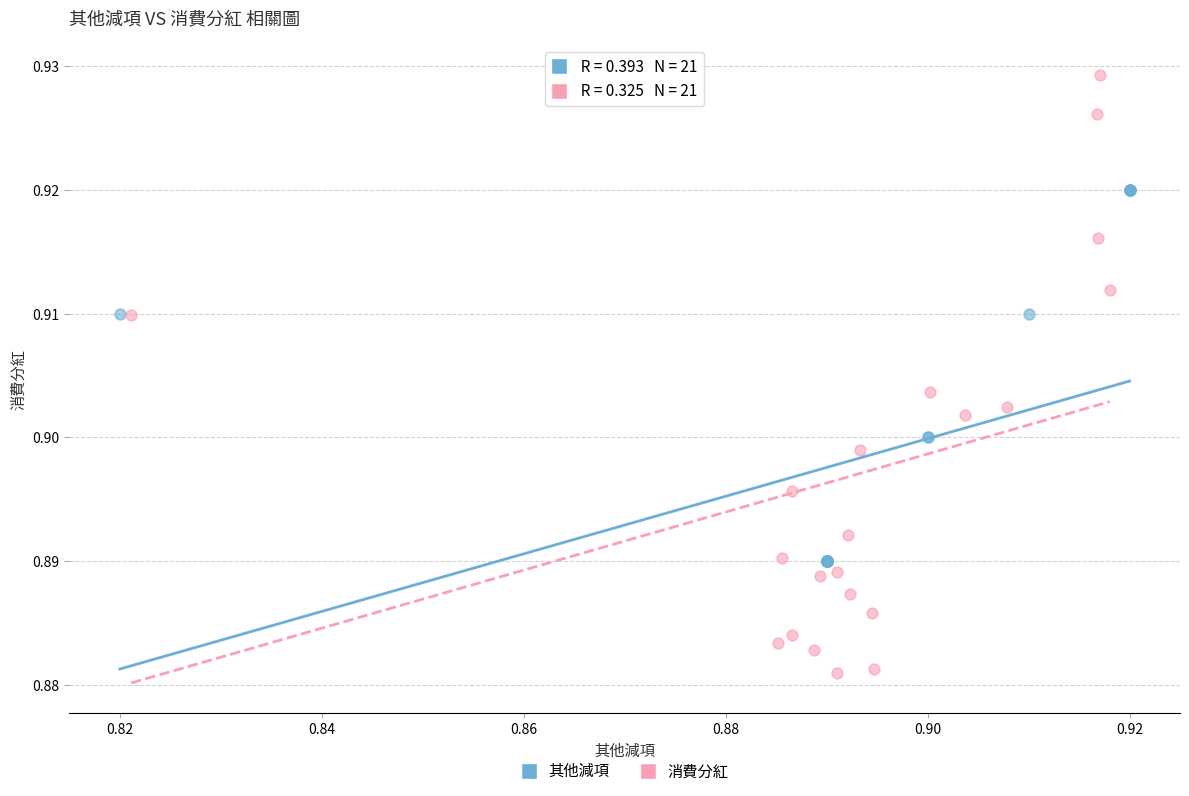

What are all the series names shown in the legend?

其他減項, 消費分紅